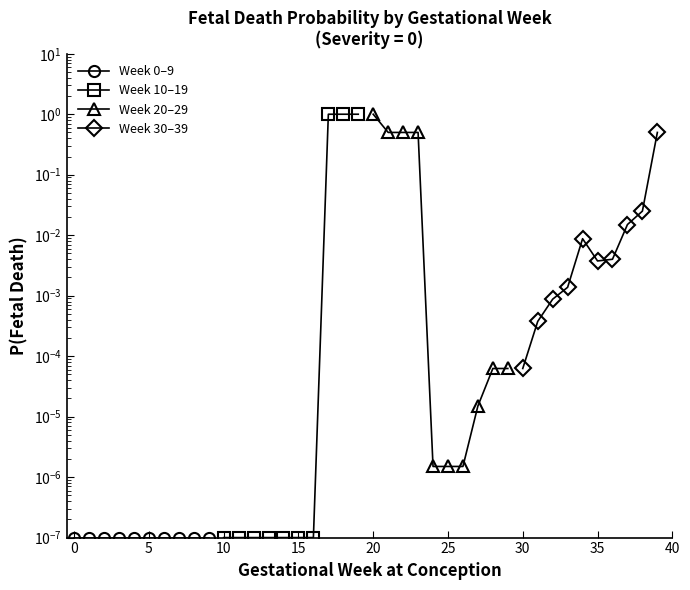

Reading left to right, extract all data points from this chart.

Week 0–9: 0.0	0.0	0.0	0.0	0.0	0.0	0.0	0.0	0.0	0.0
Week 10–19: 0.0	0.0	0.0	0.0	0.0	0.0	0.0	1.0	1.0	1.0
Week 20–29: 1.0	0.5	0.5	0.5	0.0	0.0	0.0	0.0	0.0	0.0
Week 30–39: 0.0	0.0	0.0	0.0	0.0	0.0	0.0	0.0	0.0	0.5